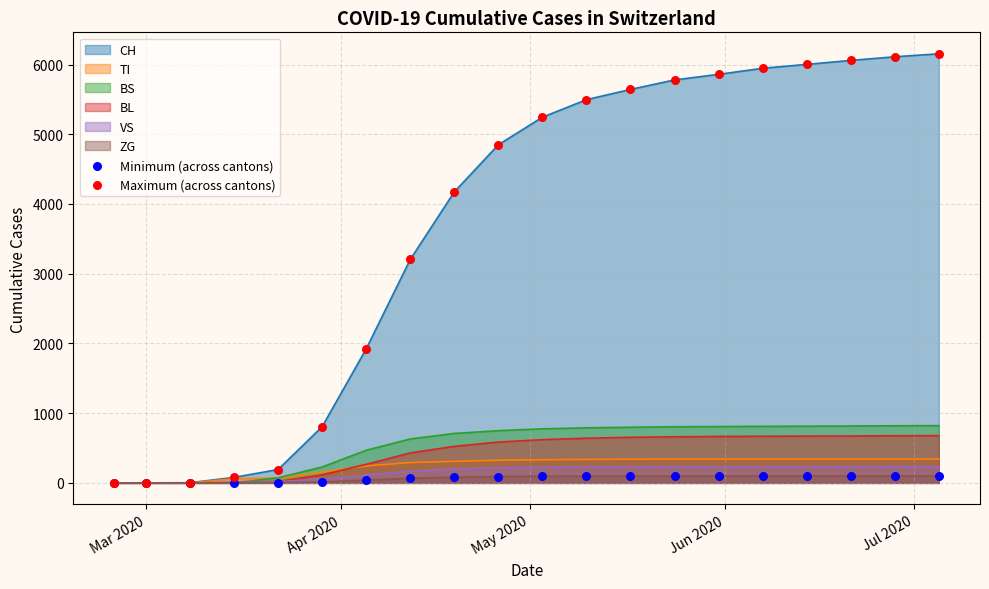

Which series has the largest total across all categories?

CH